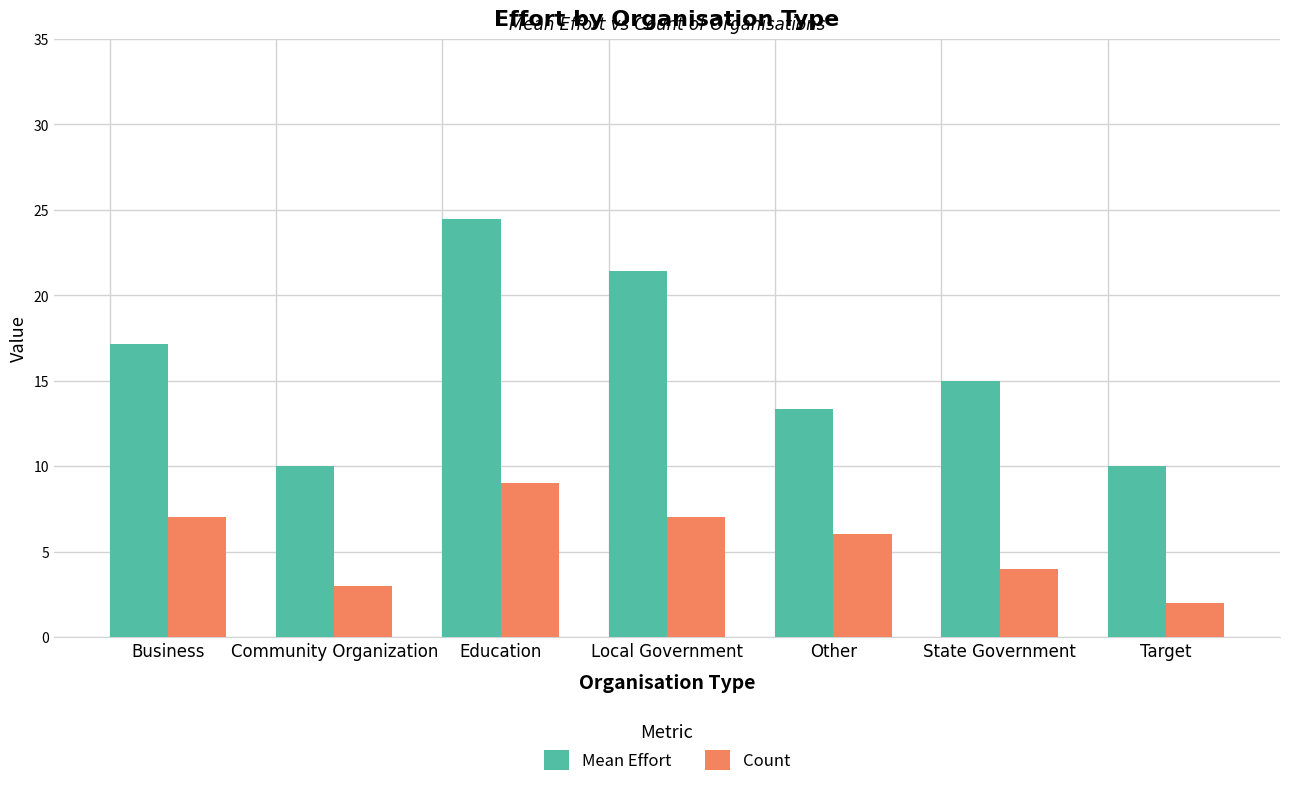

Which label corresponds to the largest value in the chart?

Education